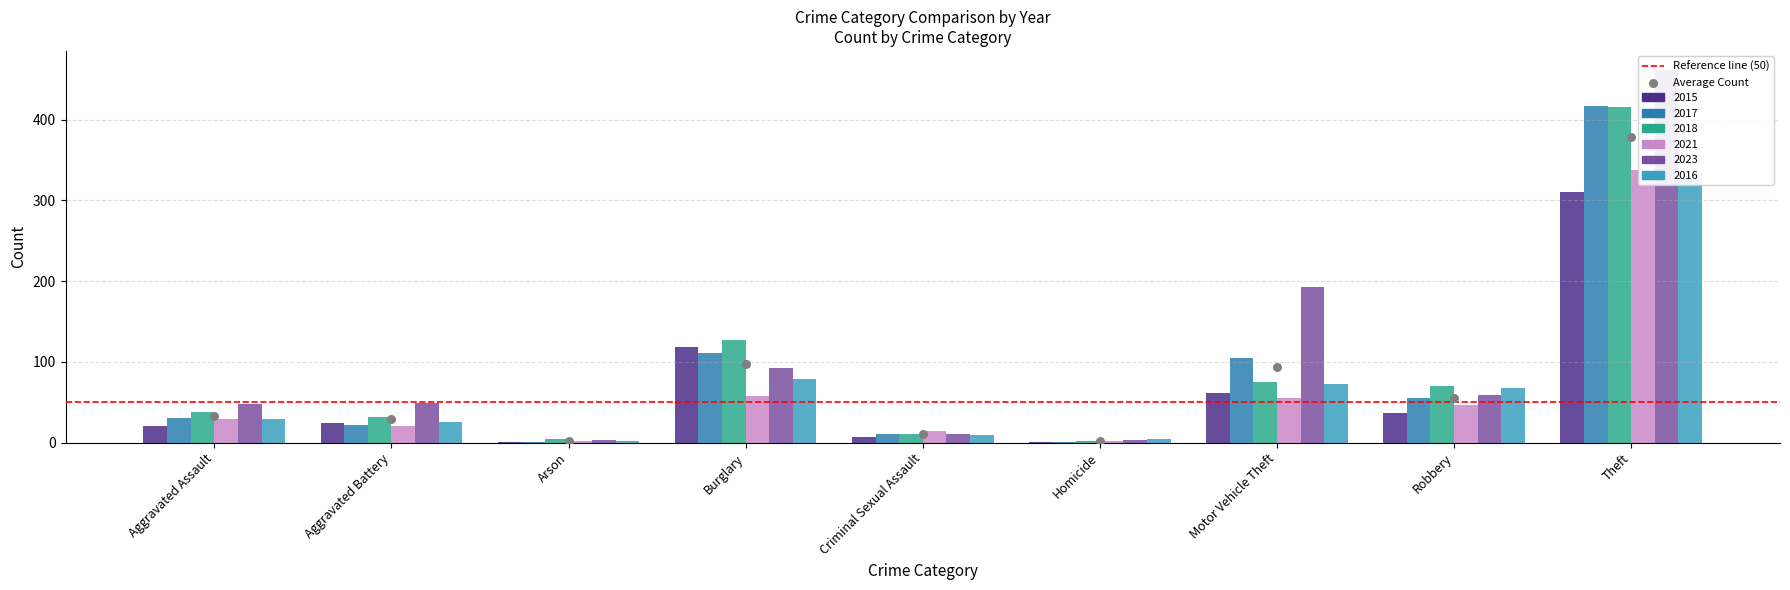

Which series reaches the minimum Y coordinate?

2015